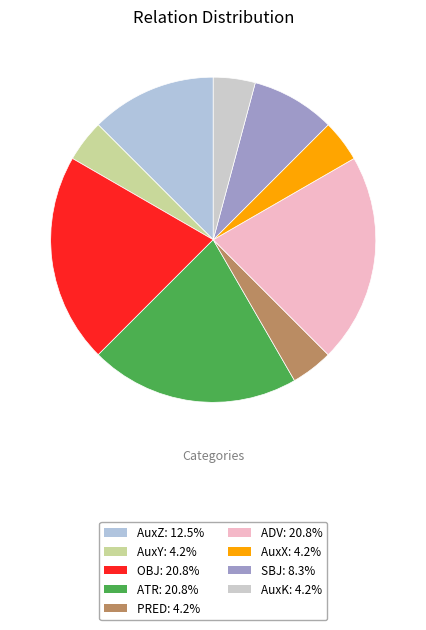

Does any single category account for the majority?

No